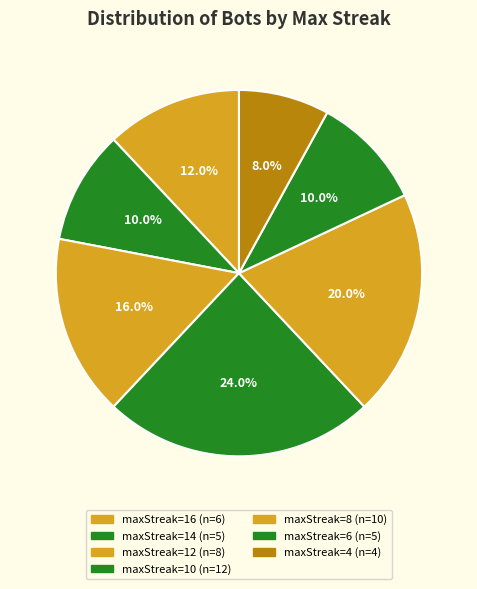

Count the number of slices in the pie.

7